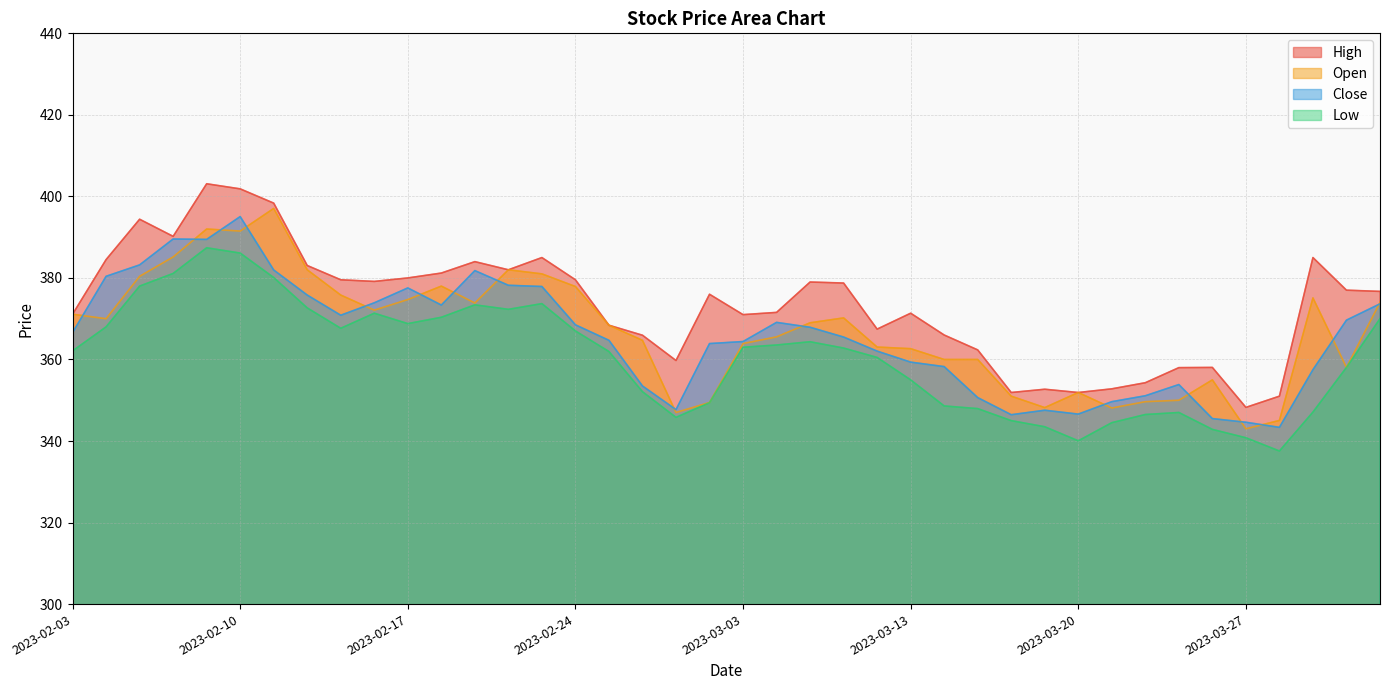

How many interior local valleys does the High series have?

9